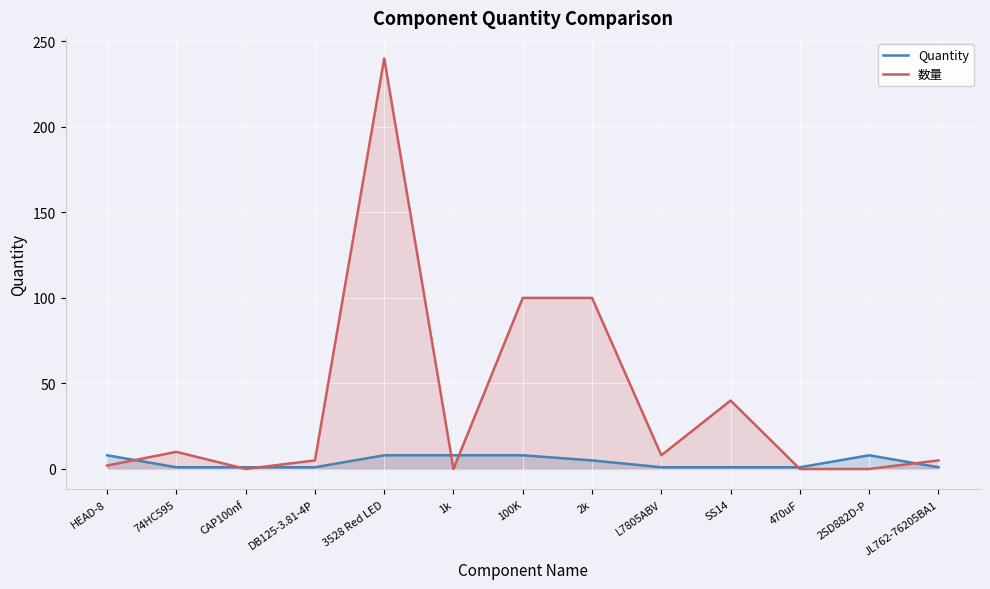

True or false: 数量 has a value of 368 at 3528 Red LED.

False